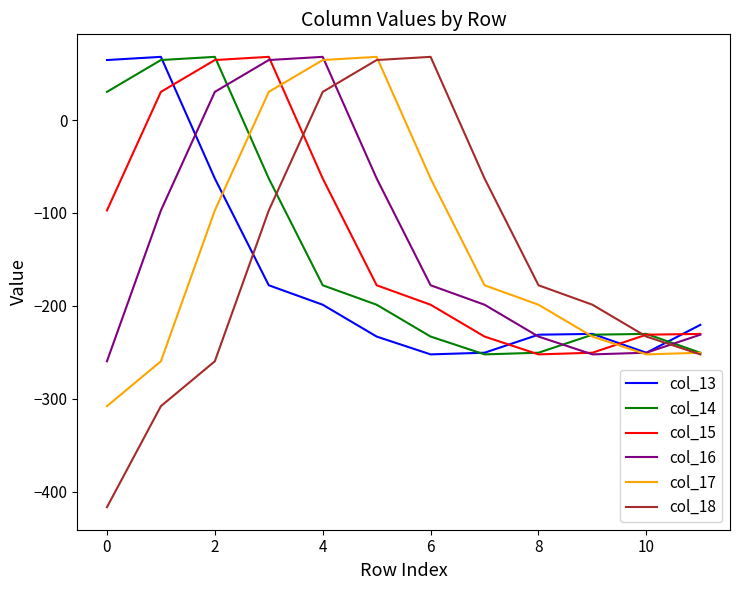

Which series has the largest range (max minus min)?

col_18